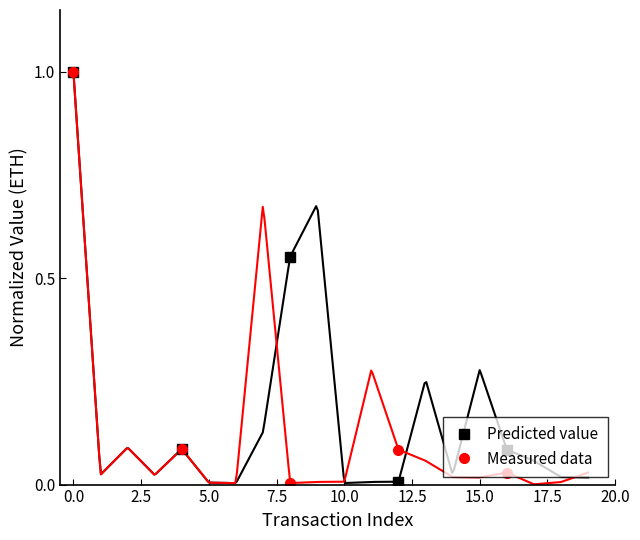

In Predicted value, how many points are lower than both neighbors (excluding endpoints)?

2